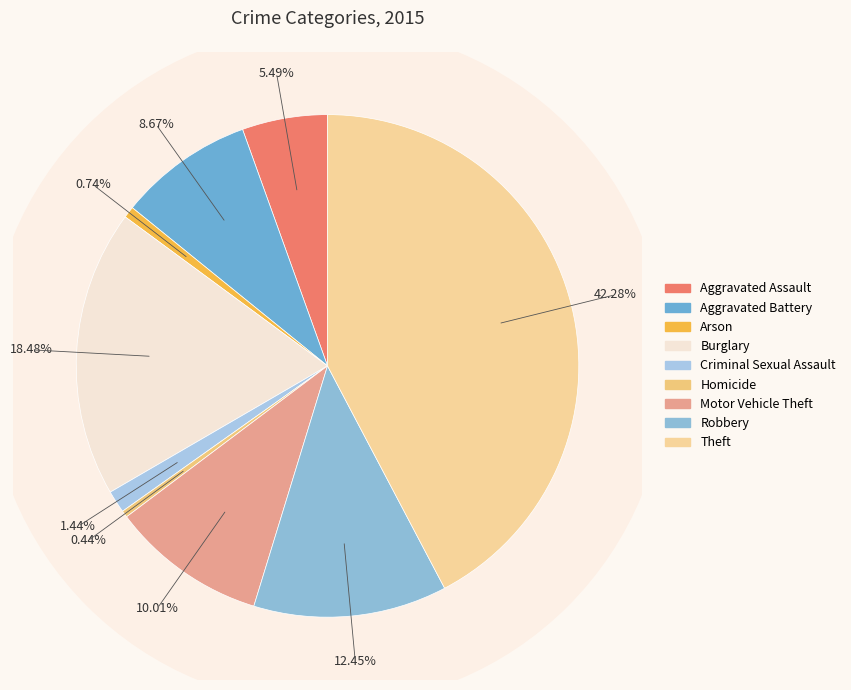

How much of the chart is everything except Criminal Sexual Assault?

98.6%